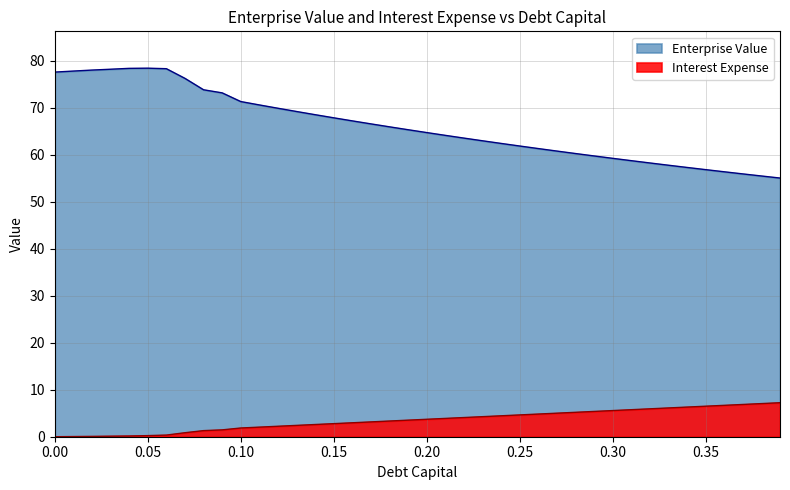

How many lines are shown in the chart?

2